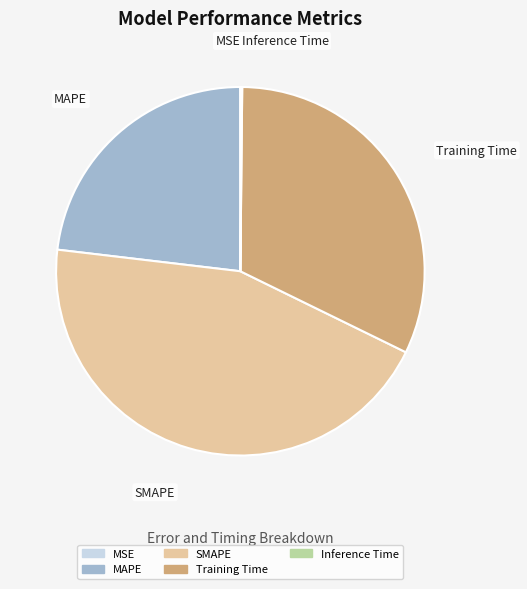

Which category has the biggest portion of the pie?

SMAPE